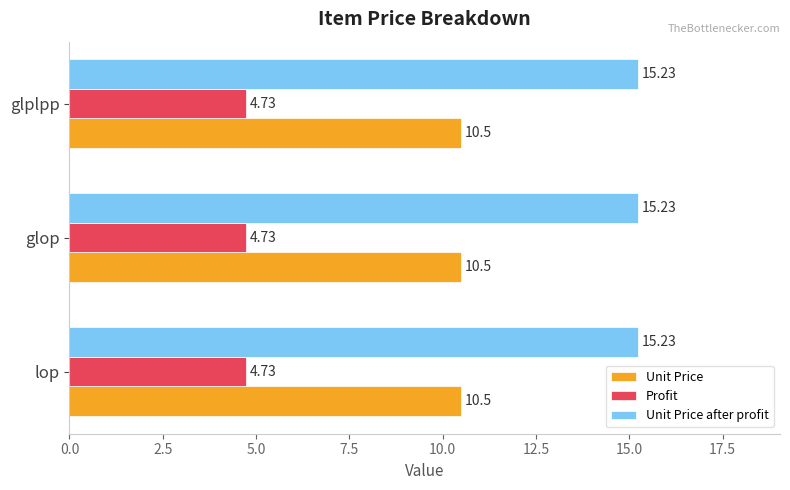

What is the sum of all Unit Price values?

31.5